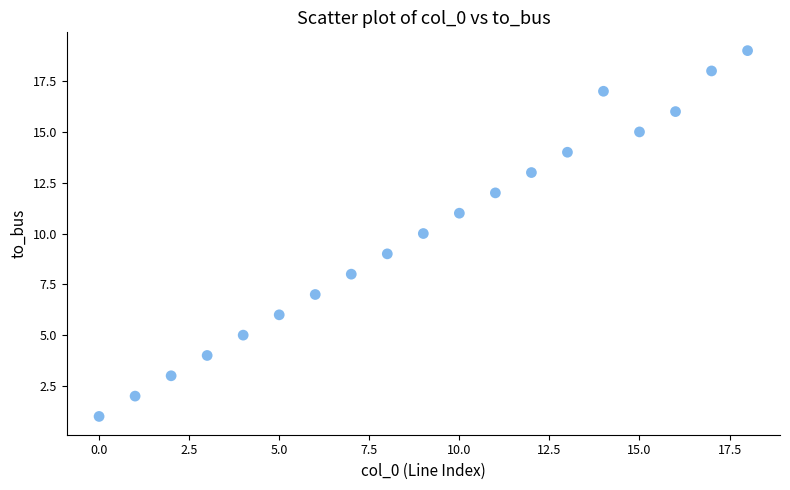

What is the range of Y values (max minus min)?

18